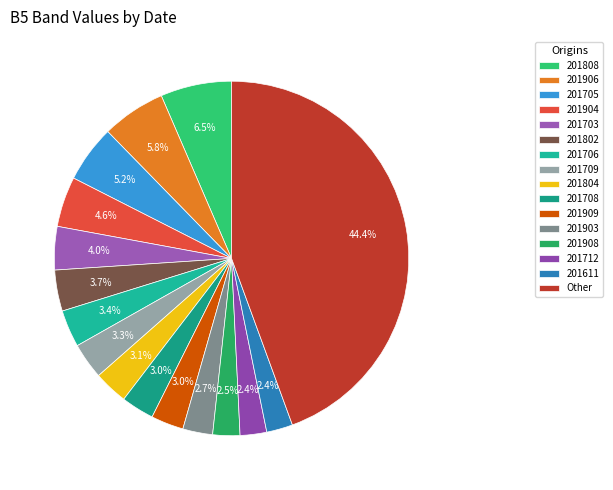

What is the largest slice in the pie chart?

Other